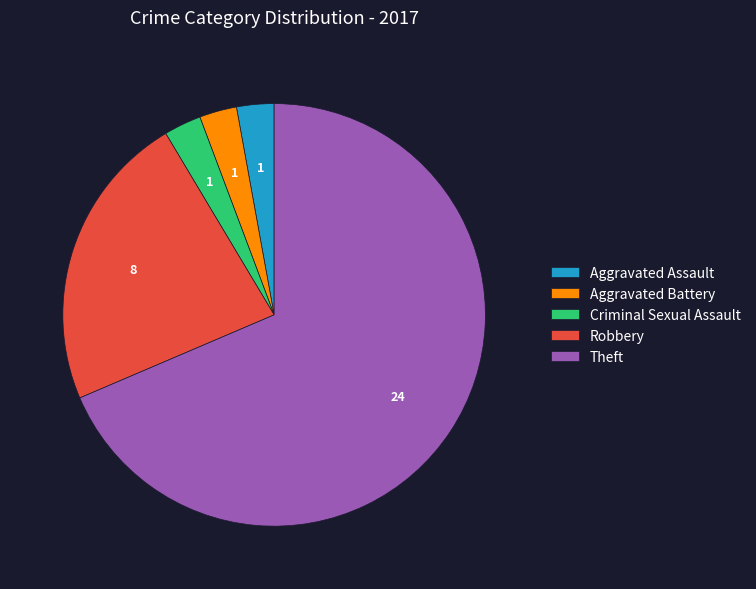

Is the sum of Aggravated Assault and Aggravated Battery greater than half?

No